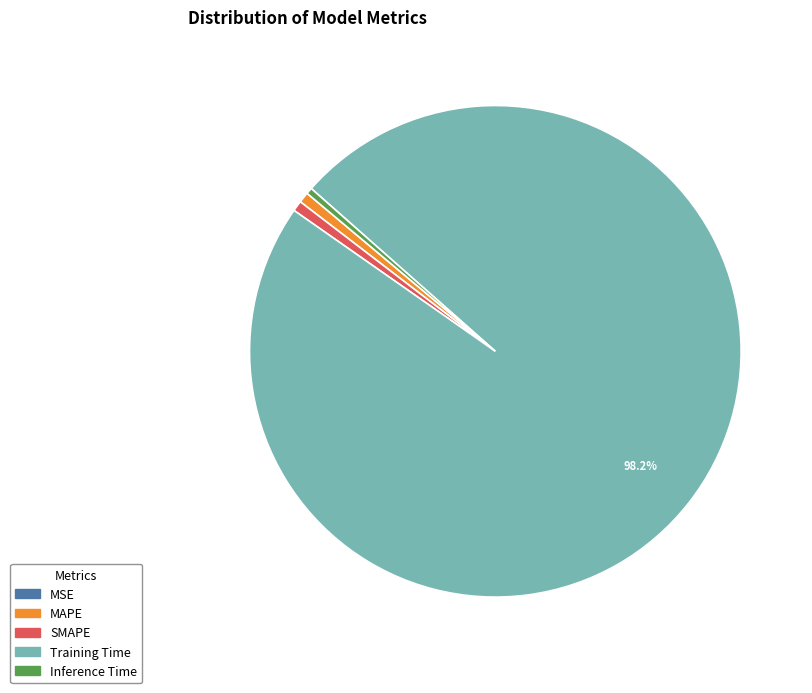

Which has a higher value, Training Time or SMAPE?

Training Time